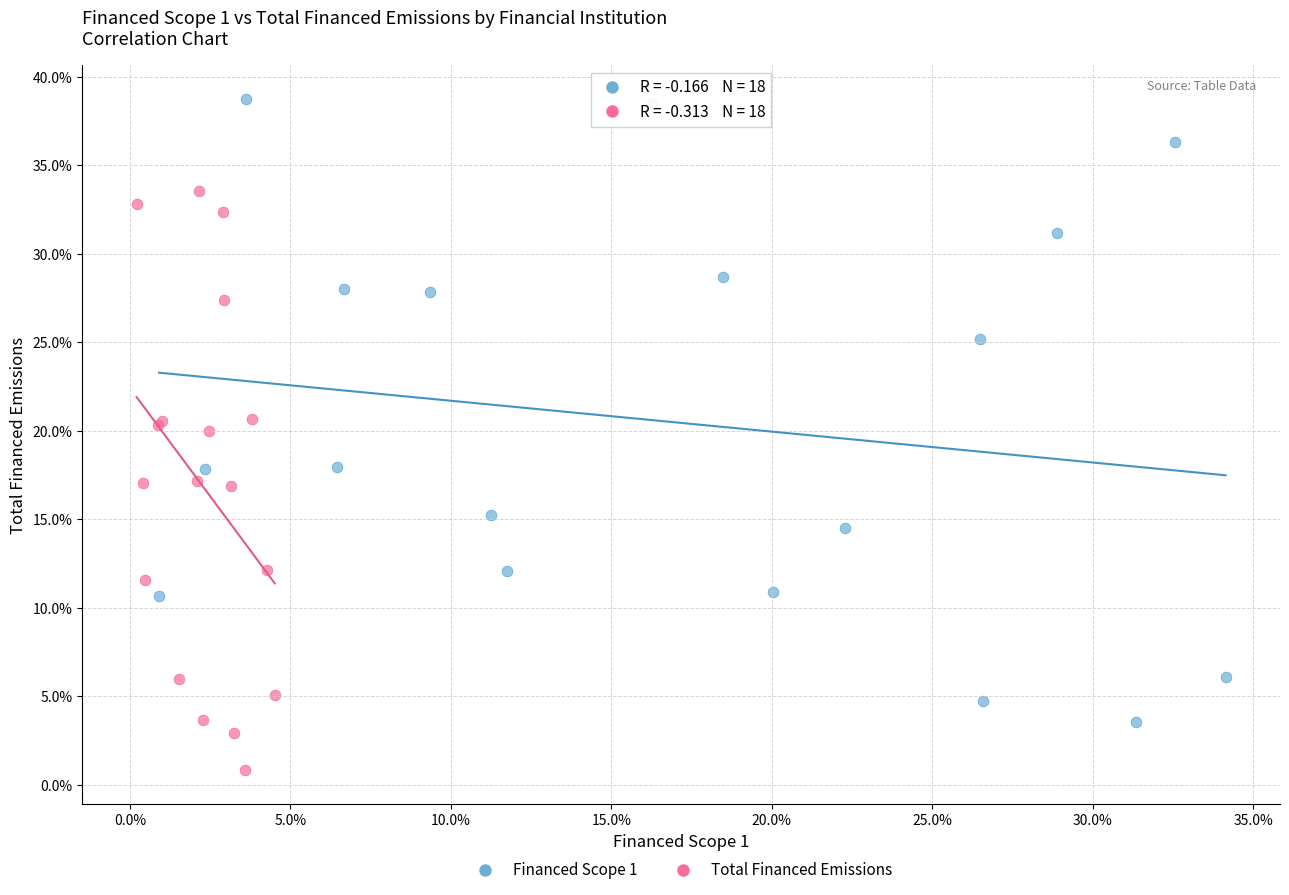

Which series reaches the maximum Y coordinate?

Financed Scope 1